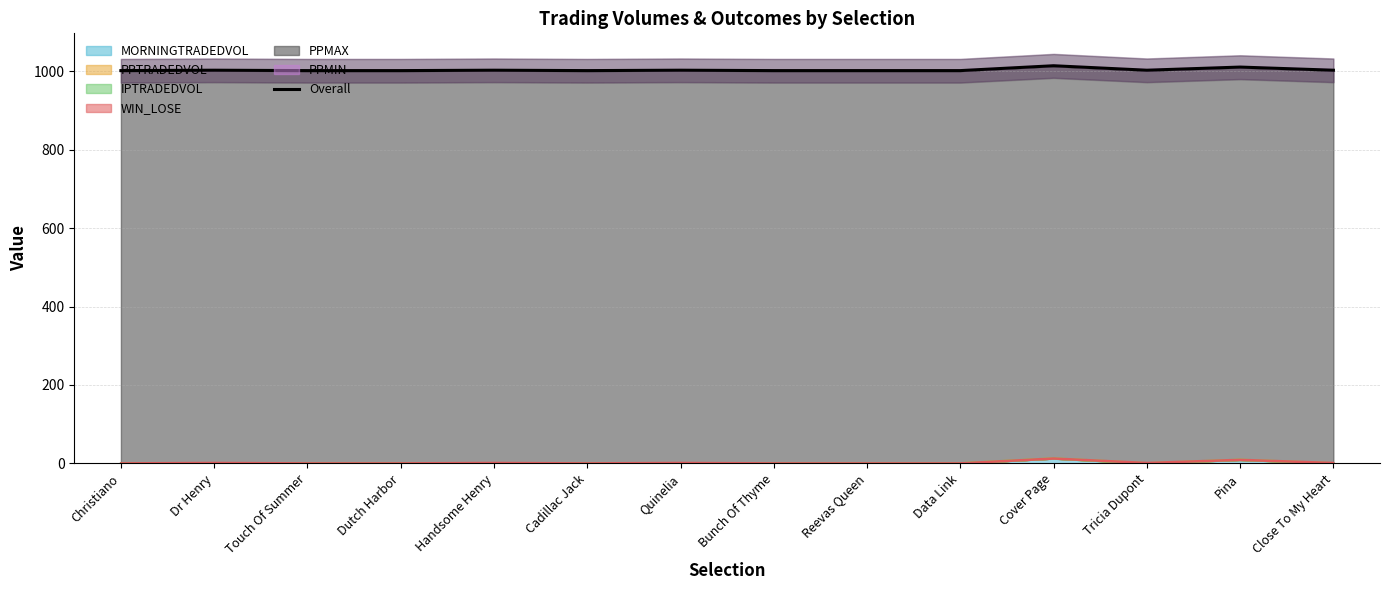

What is the average value?

1003.9